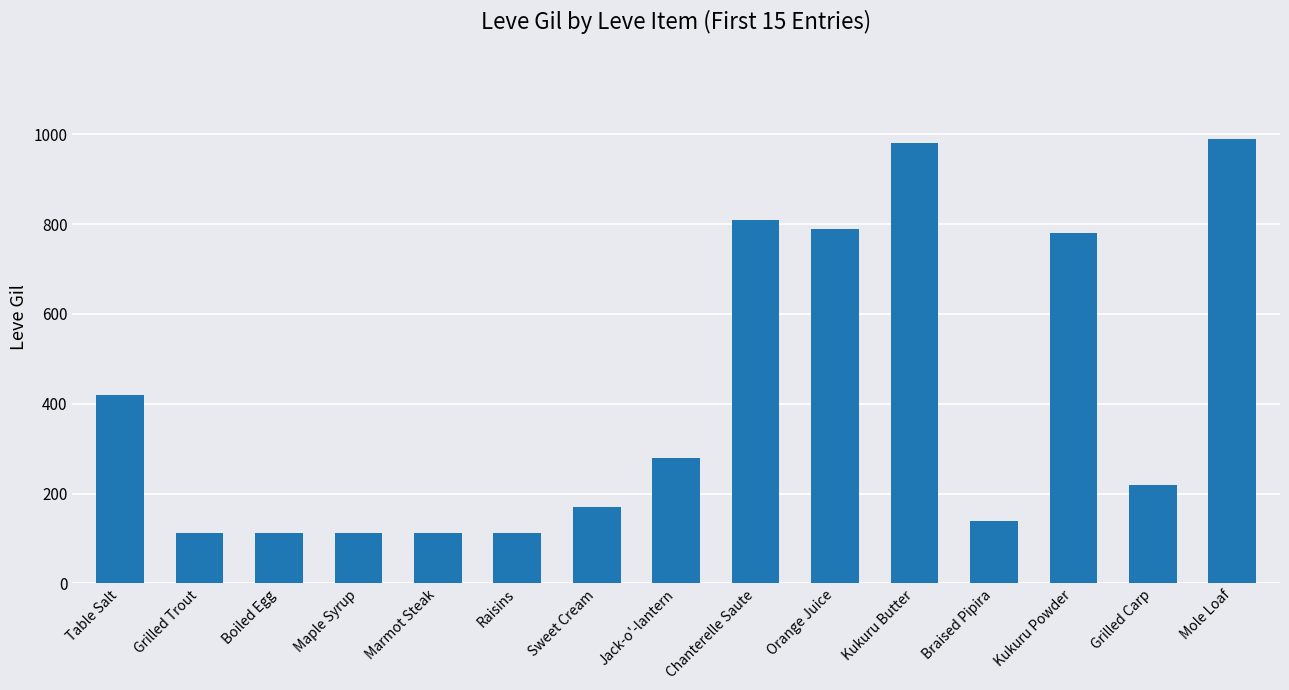

How many categories are shown in the chart?

15